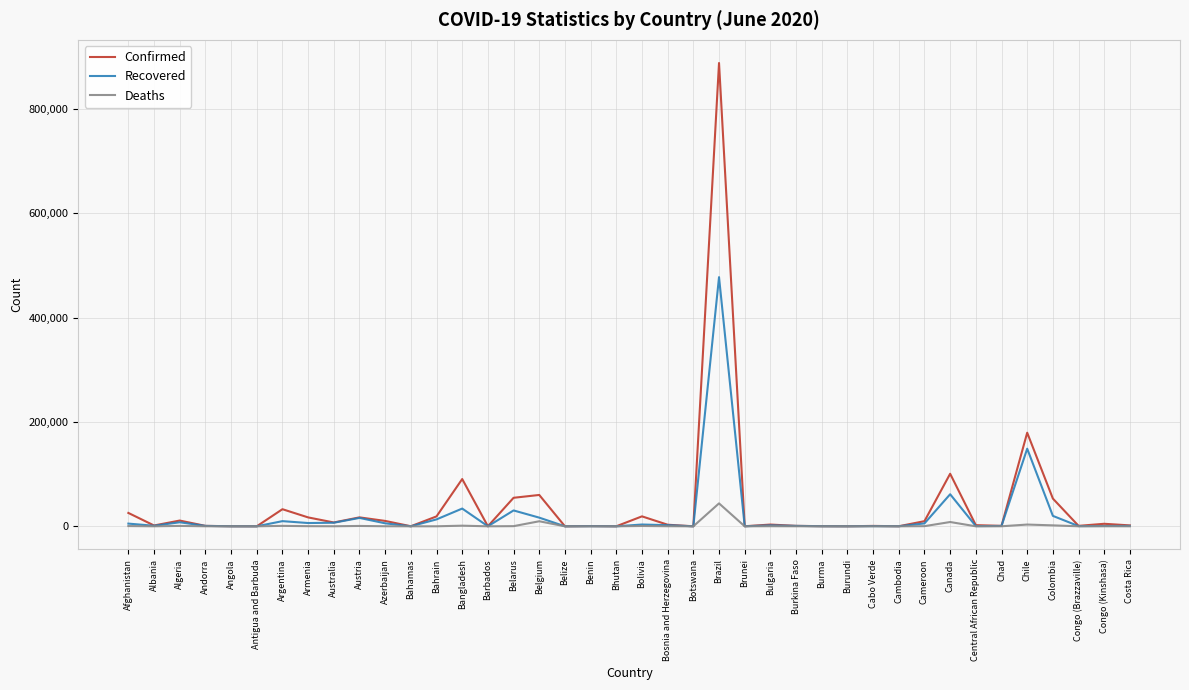

The value of Confirmed at Brazil is 888271. True or false?

True